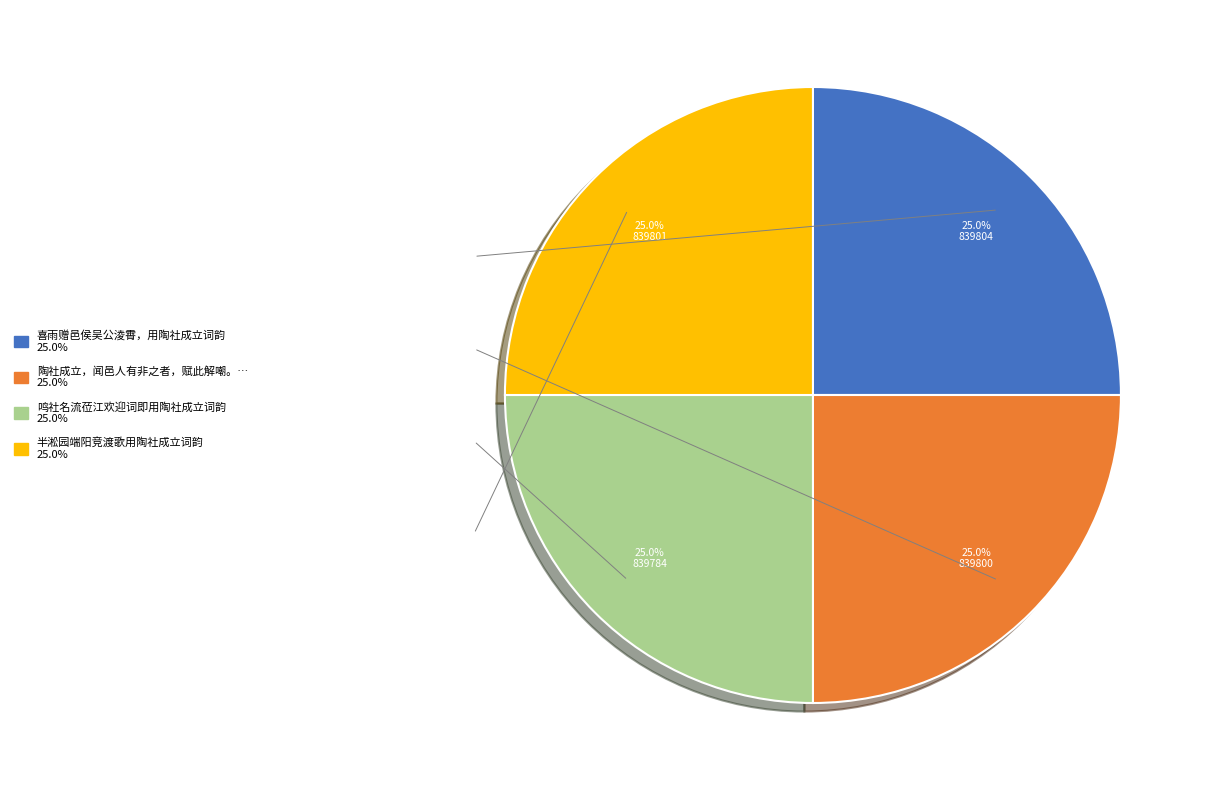

Is there a majority slice in this chart?

No